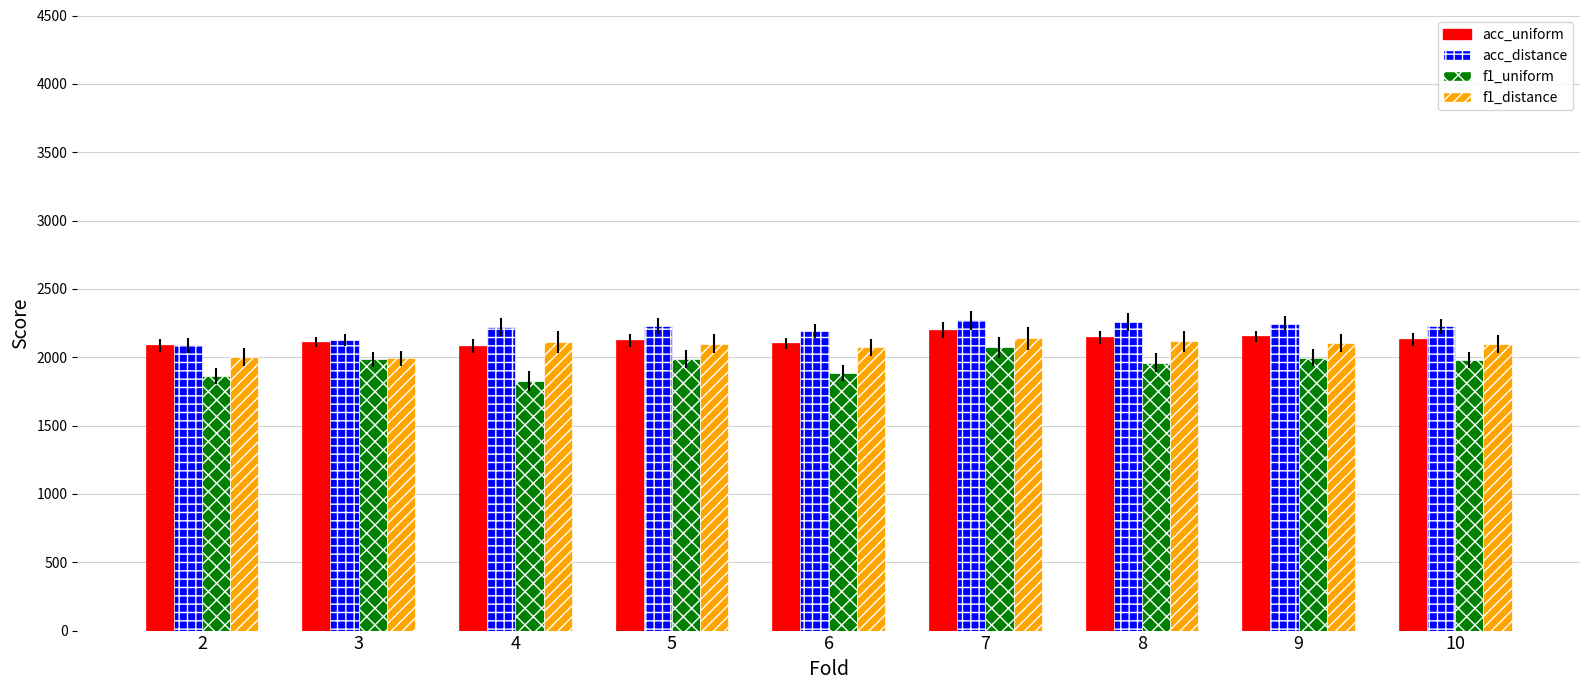

What is the maximum value for acc_uniform?

2199.3